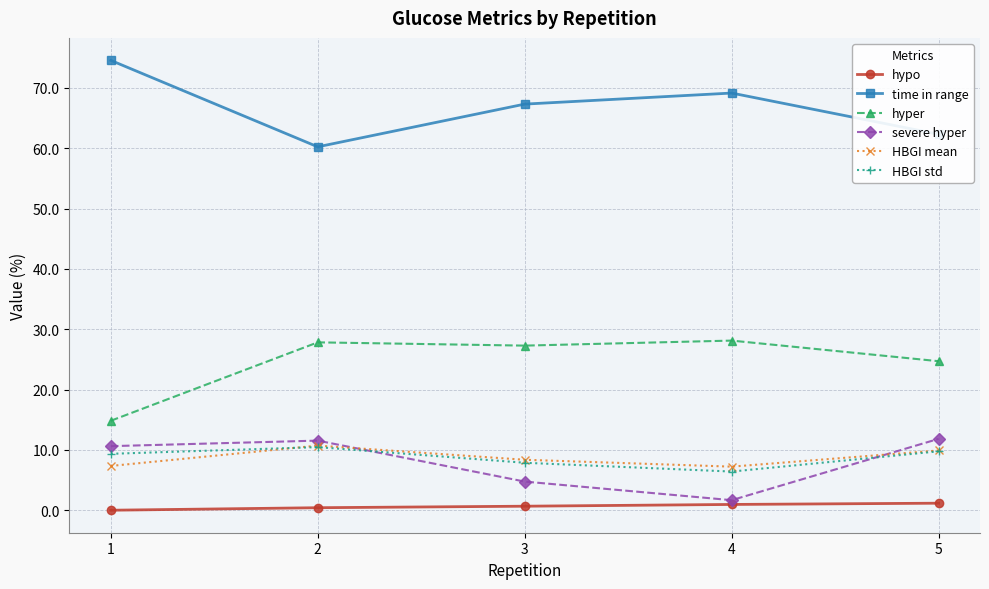

At which label is hyper closest to 21?

5